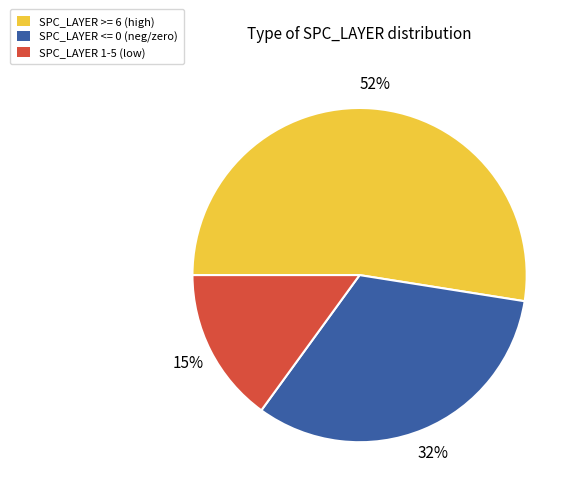

To the nearest percent, what is the combined percentage of SPC_LAYER >= 6 (high) and SPC_LAYER <= 0 (neg/zero)?

85%